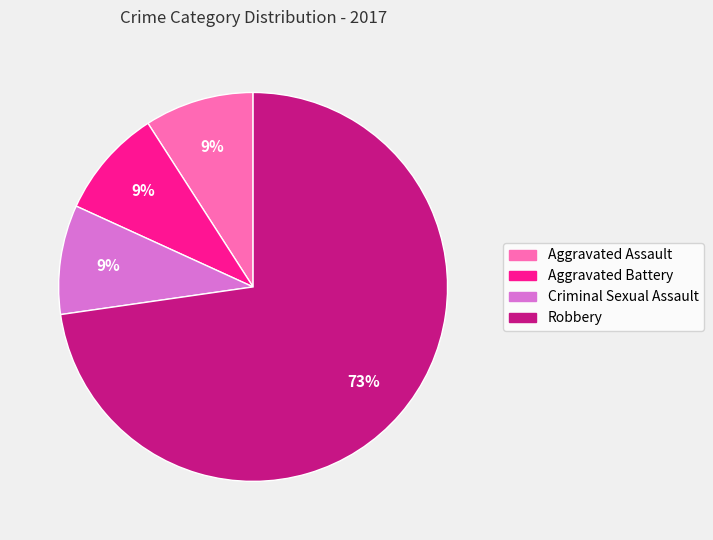

Is it true that Aggravated Battery is 9% of the pie?

True